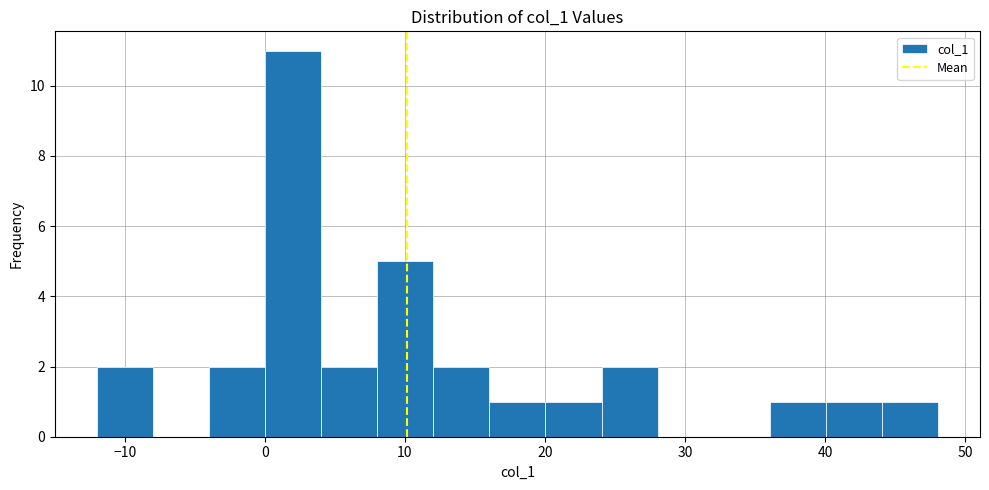

Over which range of the x-axis is the bar tallest?

0 to 4